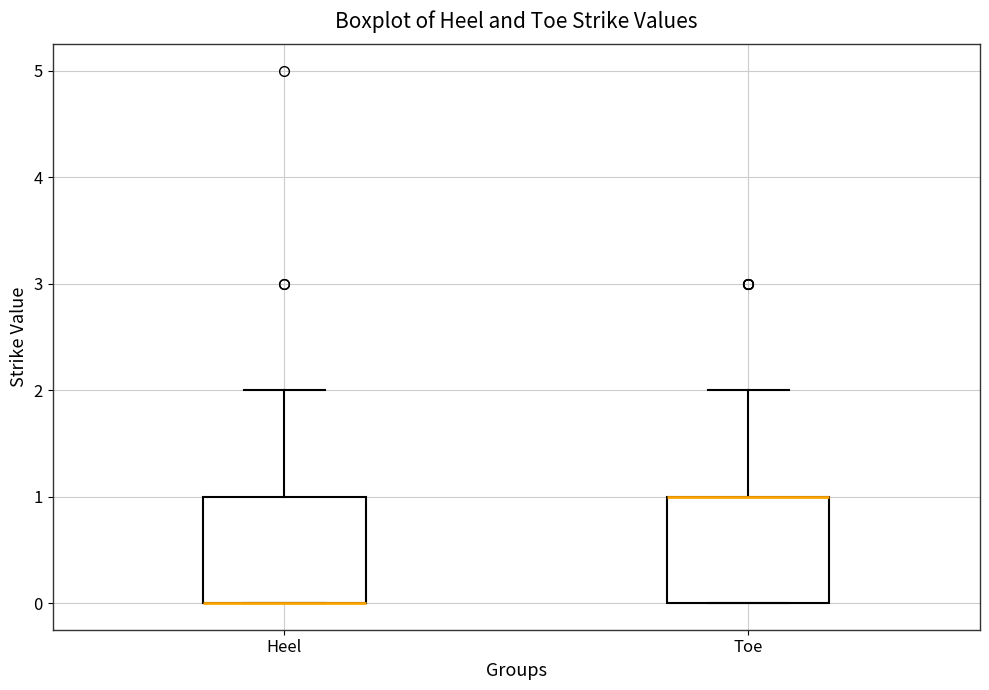

Reading left to right, transcribe this box plot: for each box, give where its median line is, the range the box spans, and where its two whiskers end, as read against the y-axis. The values are not printed on the chart, so give them approximately, as read against the axis.

Heel: median 0 (drawn on the box's lower edge), box 0 to 1, whiskers 0 to 2
Toe: median 1 (drawn on the box's upper edge), box 0 to 1, whiskers 0 to 2